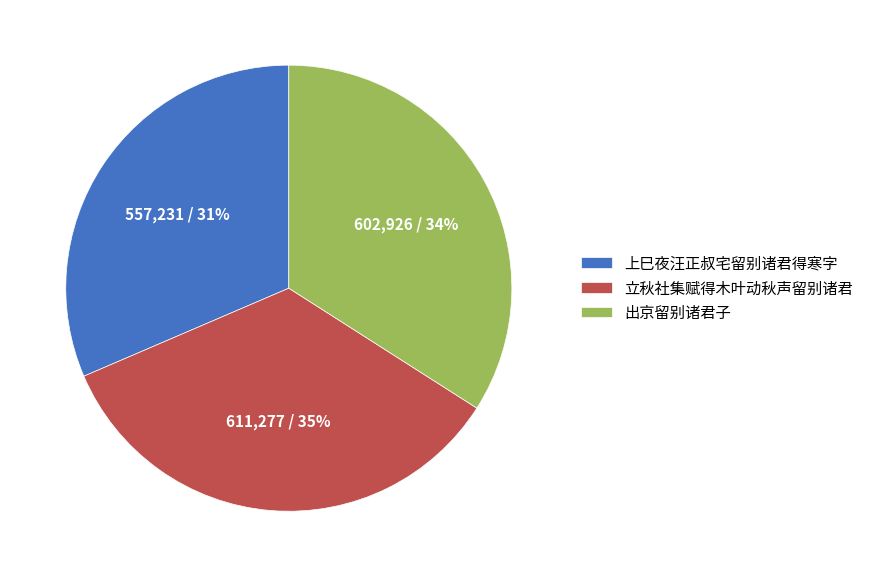

Does any single category account for the majority?

No